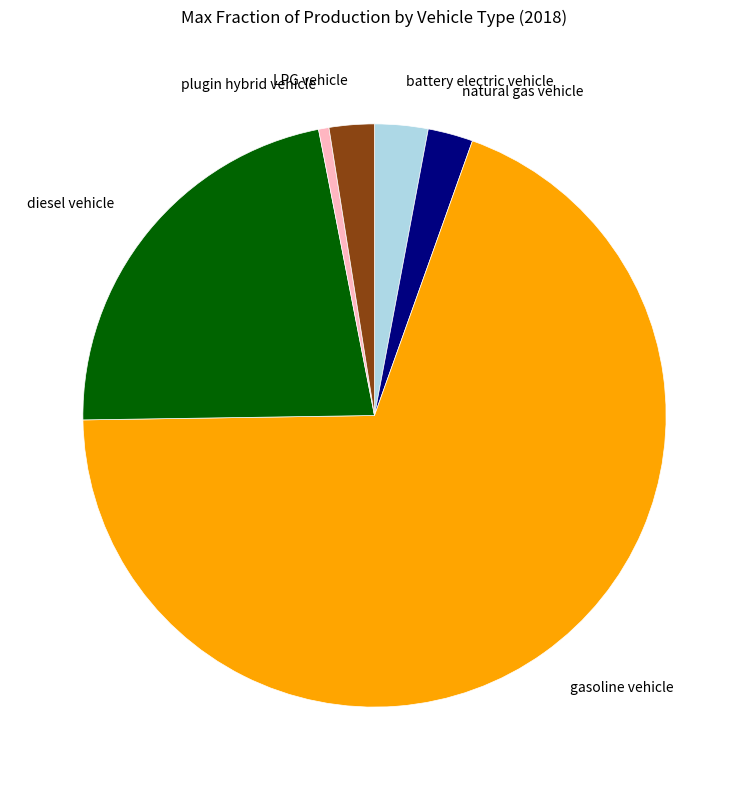

True or false: gasoline vehicle accounts for 69% of the total.

True